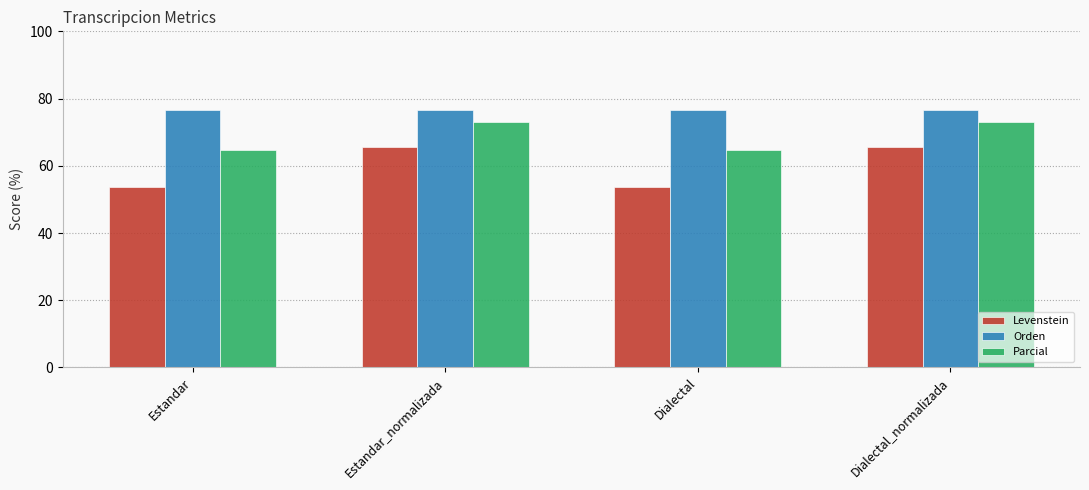

Which series has the largest total across all categories?

Orden